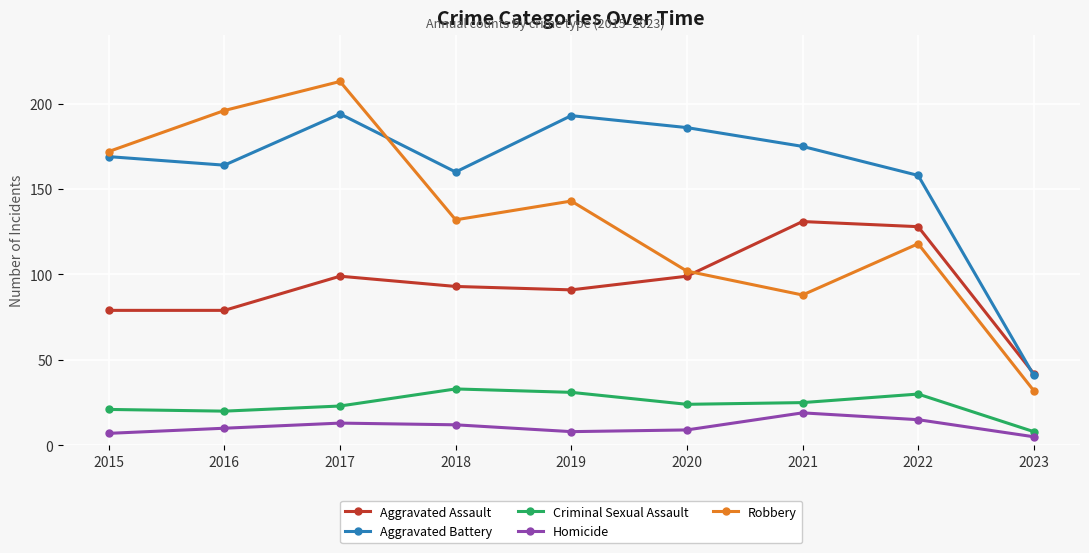

What is the sum of all Homicide values?

98